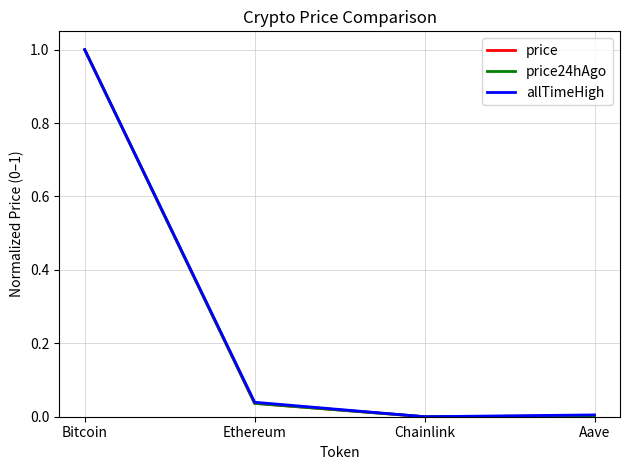

The value of allTimeHigh at Ethereum is 0.0. True or false?

True